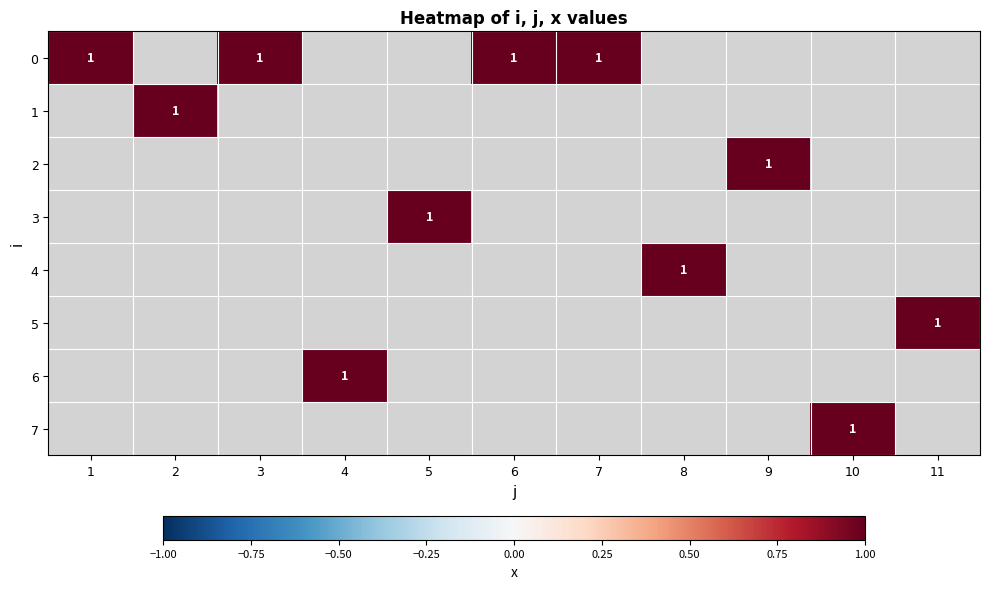

What is the maximum value shown in the chart?

1